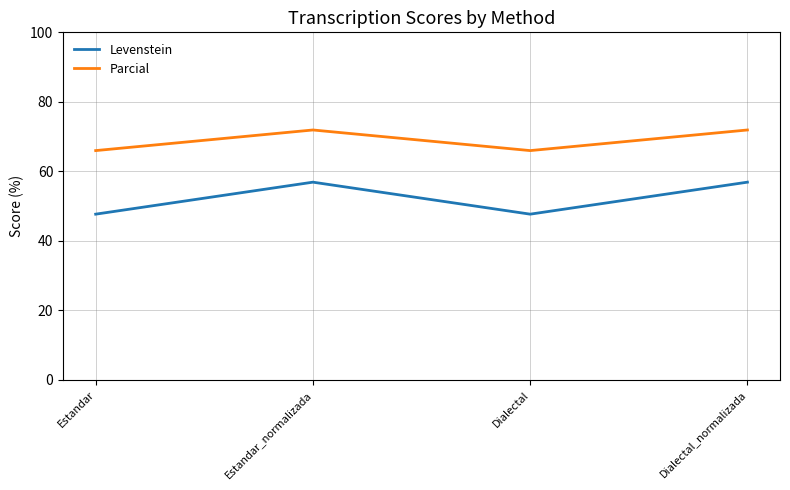

How many Parcial values are between 65 and 71?

2